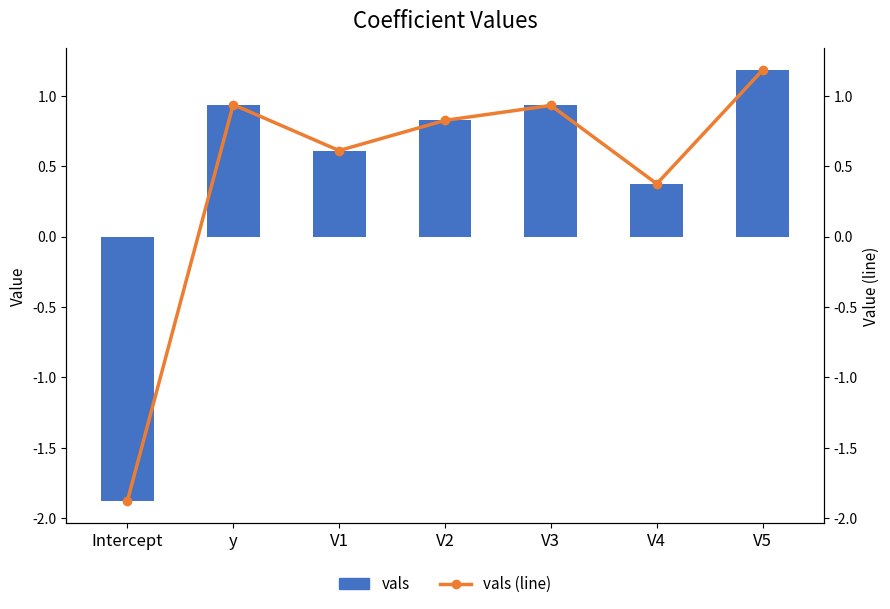

At how many categories does at least one series exceed 0?

6